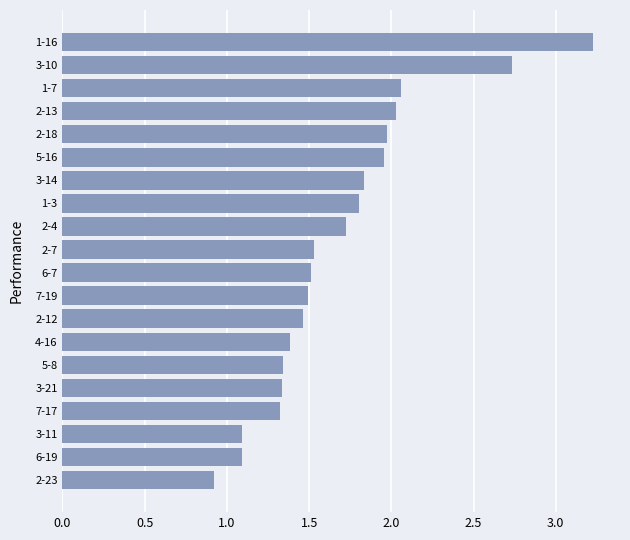

Is it true that the value at 6-7 is 1.5?

True